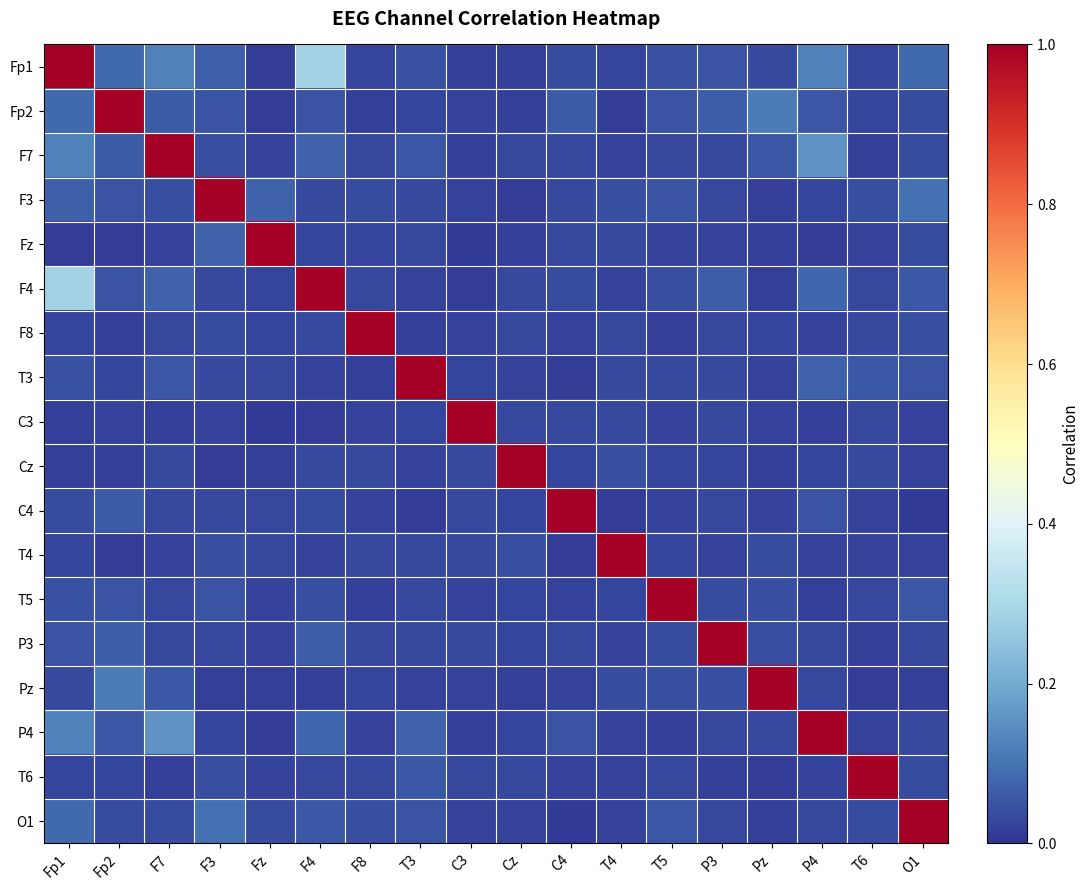

At F7, list the series in order from smallest to largest.

T6, C3, T4, Fz, P3, T5, F8, Cz, C4, O1, F3, T3, Pz, Fp2, F4, Fp1, P4, F7